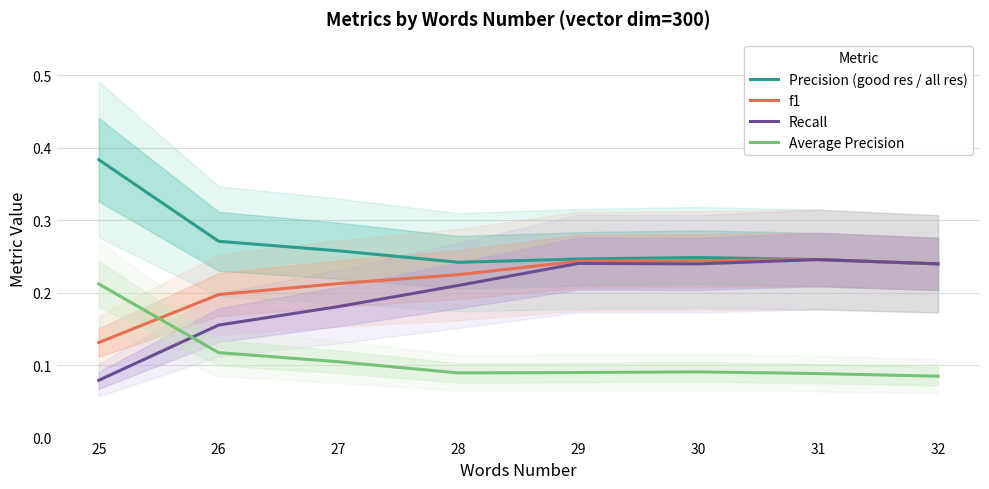

Which series has the largest total across all categories?

Precision (good res / all res)